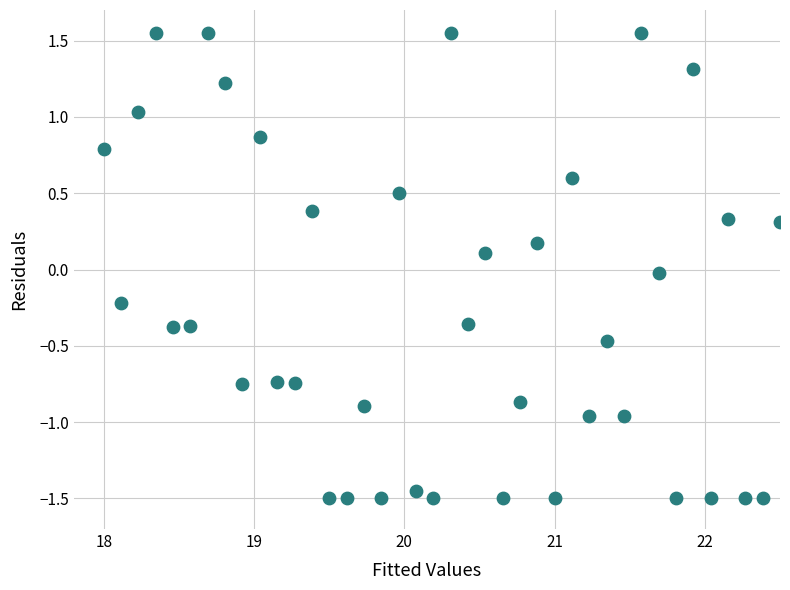

What is the range of X values (max minus min)?

4.5